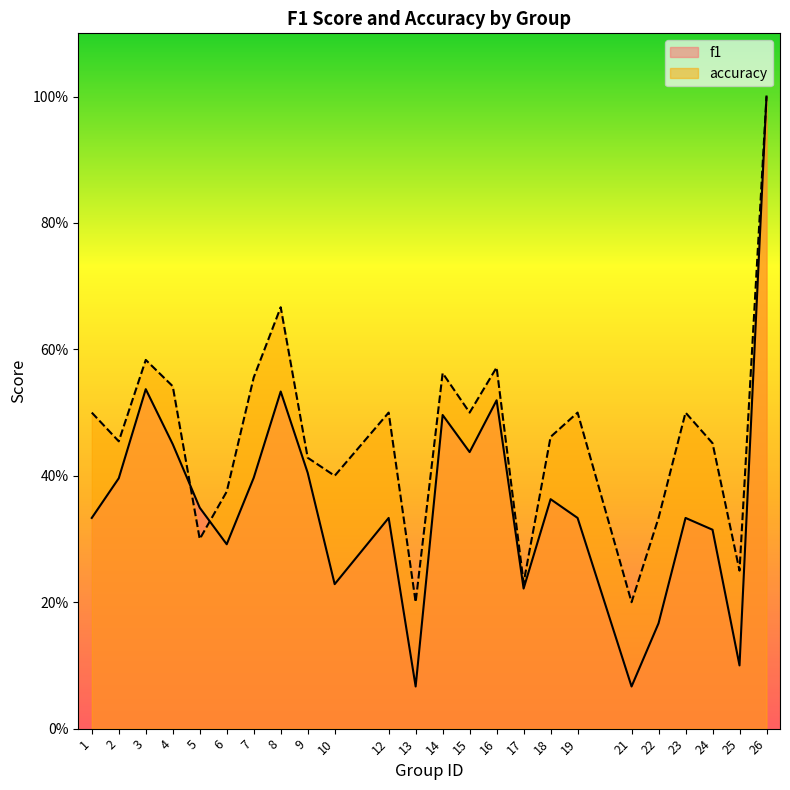

Reading left to right, list all the values displayed in this chart.

f1: 0.3	0.4	0.5	0.5	0.3	0.3	0.4	0.5	0.4	0.2	0.3	0.1	0.5	0.4	0.5	0.2	0.4	0.3	0.1	0.2	0.3	0.3	0.1	1.0
accuracy: 0.5	0.5	0.6	0.5	0.3	0.4	0.6	0.7	0.4	0.4	0.5	0.2	0.6	0.5	0.6	0.2	0.5	0.5	0.2	0.3	0.5	0.5	0.2	1.0